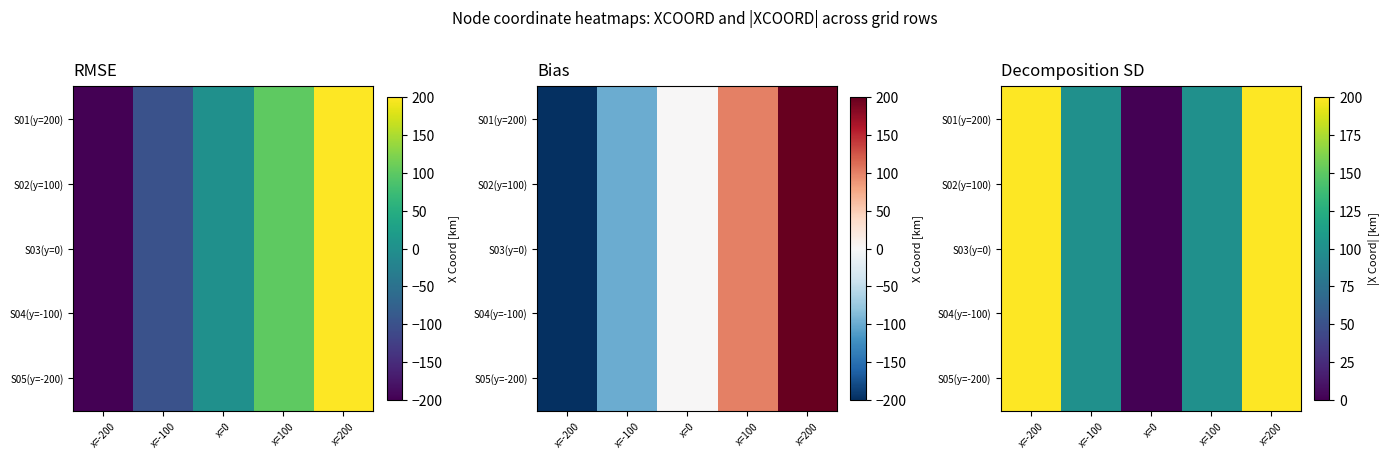

The S04(y=-100) series shows 200 at x=-200. True or false?

True